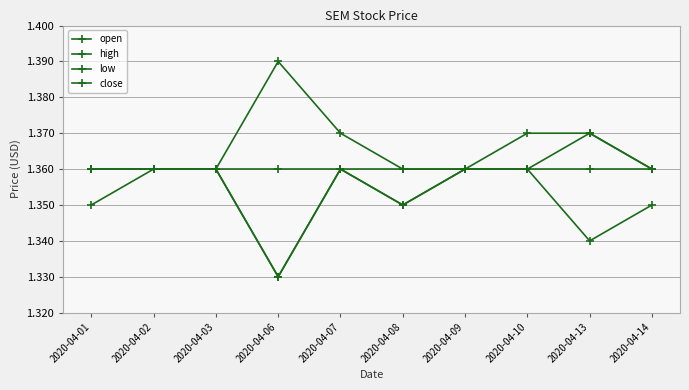

True or false: close and high intersect in this chart.

False